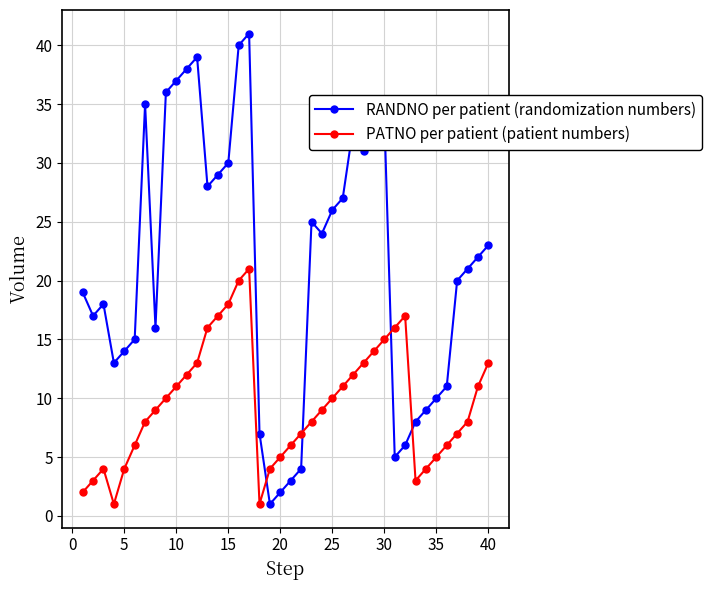

What is the difference between the second highest and minimum values in the PATNO per patient (patient numbers) series?

19